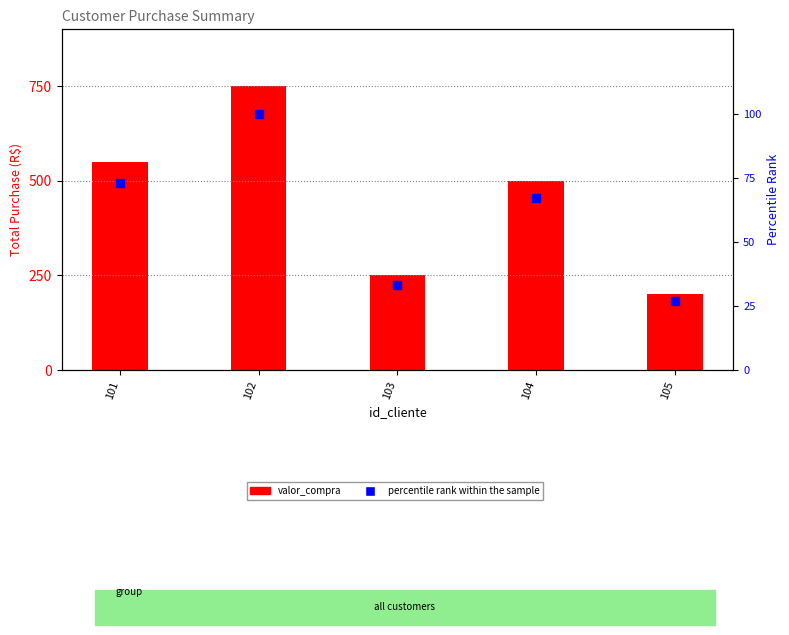

Is the value of valor_compra at 104 greater than the value of percentile rank within the sample at 102?

Yes